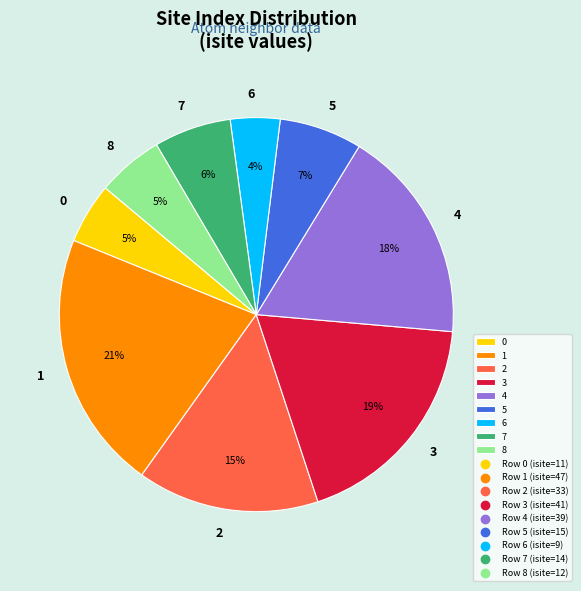

To the nearest percent, what portion does 7 represent?

6%